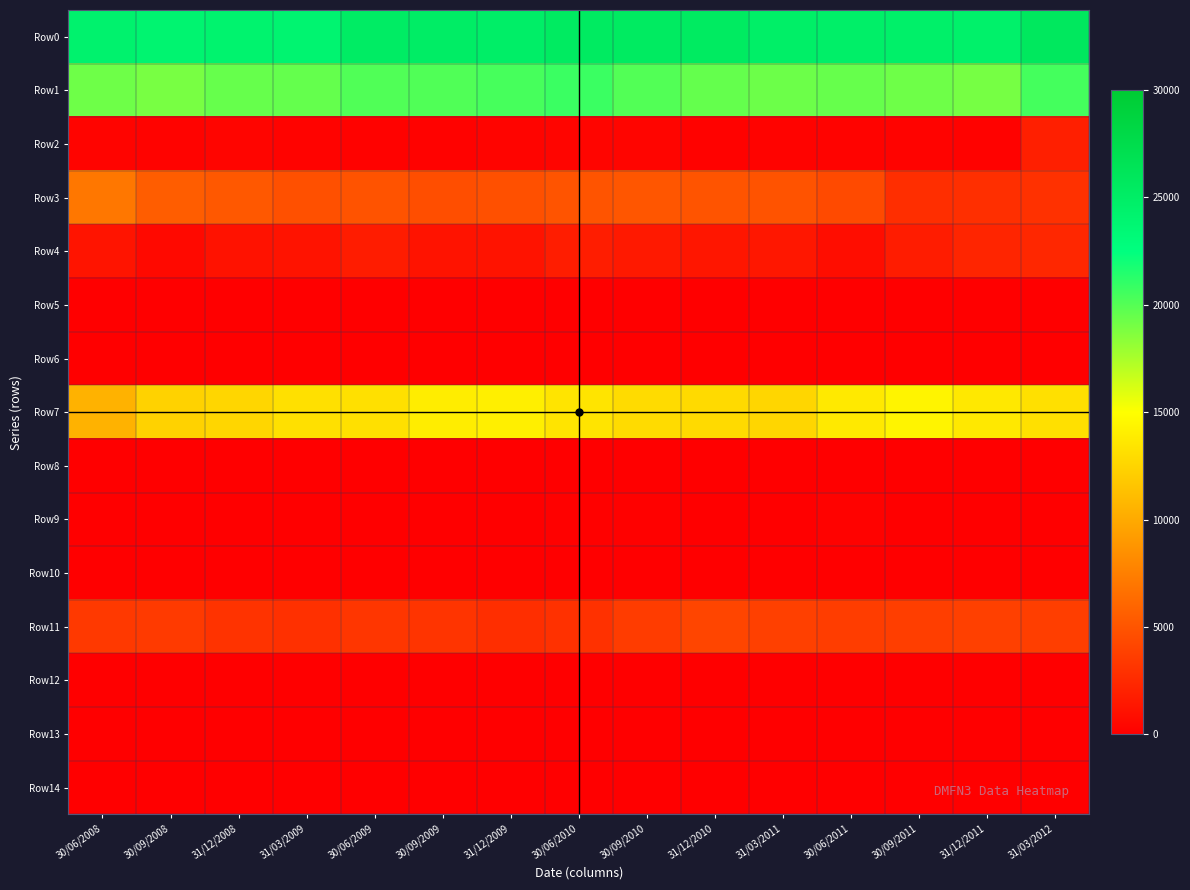

Reading left to right, transcribe all the data shown in this chart.

Row0: 30/06/2008=24274	30/09/2008=24010	31/12/2008=24132	31/03/2009=24001	30/06/2009=25168	30/09/2009=25007	31/12/2009=24879	30/06/2010=25409	30/09/2010=25407	31/12/2010=25384	31/03/2011=24840	30/06/2011=24760	30/09/2011=24649	31/12/2011=24535	31/03/2012=25743
Row1: 30/06/2008=19241	30/09/2008=18928	31/12/2008=19493	31/03/2009=19552	30/06/2009=20136	30/09/2009=20139	31/12/2009=20407	30/06/2010=20749	30/09/2010=20093	31/12/2010=19560	31/03/2011=19322	30/06/2011=19473	30/09/2011=19276	31/12/2011=19031	31/03/2012=20469
Row2: 30/06/2008=314	30/09/2008=291	31/12/2008=390	31/03/2009=274	30/06/2009=200	30/09/2009=217	31/12/2009=302	30/06/2010=366	30/09/2010=356	31/12/2010=211	31/03/2011=245	30/06/2011=242	30/09/2011=278	31/12/2011=217	31/03/2012=1930
Row3: 30/06/2008=7057	30/09/2008=5530	31/12/2008=5246	31/03/2009=4793	30/06/2009=4925	30/09/2009=4667	31/12/2009=4771	30/06/2010=4992	30/09/2010=5125	31/12/2010=5025	31/03/2011=4934	30/06/2011=4415	30/09/2011=2791	31/12/2011=2868	31/03/2012=2940
Row4: 30/06/2008=1266	30/09/2008=636	31/12/2008=1120	31/03/2009=1187	30/06/2009=1703	30/09/2009=1185	31/12/2009=1229	30/06/2010=1762	30/09/2010=1545	31/12/2010=1352	31/03/2011=1422	30/06/2011=855	30/09/2011=1715	31/12/2011=2234	31/03/2012=2378
Row5: 30/06/2008=0	30/09/2008=0	31/12/2008=0	31/03/2009=0	30/06/2009=0	30/09/2009=0	31/12/2009=0	30/06/2010=0	30/09/2010=0	31/12/2010=0	31/03/2011=0	30/06/2011=0	30/09/2011=0	31/12/2011=0	31/03/2012=0
Row6: 30/06/2008=0	30/09/2008=0	31/12/2008=0	31/03/2009=0	30/06/2009=0	30/09/2009=0	31/12/2009=0	30/06/2010=0	30/09/2010=0	31/12/2010=0	31/03/2011=0	30/06/2011=0	30/09/2011=0	31/12/2011=0	31/03/2012=0
Row7: 30/06/2008=10529	30/09/2008=12388	31/12/2008=12600	31/03/2009=13202	30/06/2009=13228	30/09/2009=13988	31/12/2009=14068	30/06/2010=13468	30/09/2010=12904	31/12/2010=12862	31/03/2011=12651	30/06/2011=13756	30/09/2011=14389	31/12/2011=13683	31/03/2012=13193
Row8: 30/06/2008=0	30/09/2008=0	31/12/2008=0	31/03/2009=0	30/06/2009=0	30/09/2009=0	31/12/2009=0	30/06/2010=0	30/09/2010=0	31/12/2010=0	31/03/2011=0	30/06/2011=0	30/09/2011=0	31/12/2011=0	31/03/2012=0
Row9: 30/06/2008=54	30/09/2008=56	31/12/2008=117	31/03/2009=75	30/06/2009=62	30/09/2009=61	31/12/2009=3	30/06/2010=142	30/09/2010=143	31/12/2010=93	31/03/2011=53	30/06/2011=184	30/09/2011=82	31/12/2011=8	31/03/2012=8
Row10: 30/06/2008=21	30/09/2008=27	31/12/2008=20	31/03/2009=21	30/06/2009=18	30/09/2009=21	31/12/2009=34	30/06/2010=19	30/09/2010=20	31/12/2010=17	31/03/2011=17	30/06/2011=21	30/09/2011=21	31/12/2011=21	31/03/2012=20
Row11: 30/06/2008=3435	30/09/2008=3510	31/12/2008=3082	31/03/2009=2919	30/06/2009=3245	30/09/2009=3158	31/12/2009=2788	30/06/2010=2978	30/09/2010=3596	31/12/2010=4131	31/03/2011=3850	30/06/2011=3637	30/09/2011=3727	31/12/2011=3866	31/03/2012=3724
Row12: 30/06/2008=0	30/09/2008=0	31/12/2008=0	31/03/2009=0	30/06/2009=0	30/09/2009=0	31/12/2009=0	30/06/2010=0	30/09/2010=0	31/12/2010=0	31/03/2011=0	30/06/2011=0	30/09/2011=0	31/12/2011=0	31/03/2012=0
Row13: 30/06/2008=0	30/09/2008=0	31/12/2008=0	31/03/2009=0	30/06/2009=0	30/09/2009=0	31/12/2009=0	30/06/2010=0	30/09/2010=0	31/12/2010=0	31/03/2011=0	30/06/2011=0	30/09/2011=0	31/12/2011=0	31/03/2012=0
Row14: 30/06/2008=0	30/09/2008=0	31/12/2008=0	31/03/2009=0	30/06/2009=0	30/09/2009=0	31/12/2009=0	30/06/2010=0	30/09/2010=0	31/12/2010=0	31/03/2011=0	30/06/2011=0	30/09/2011=0	31/12/2011=0	31/03/2012=0